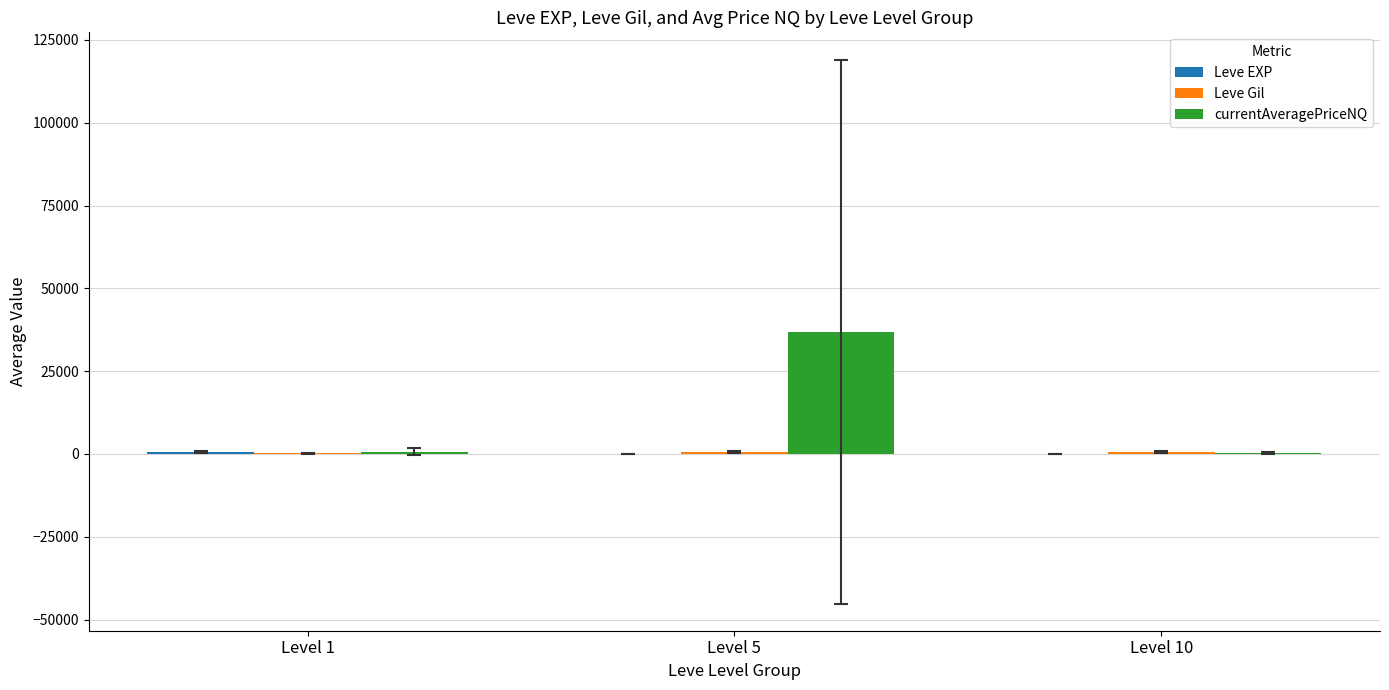

At which category is the sum across all series the highest?

Level 5